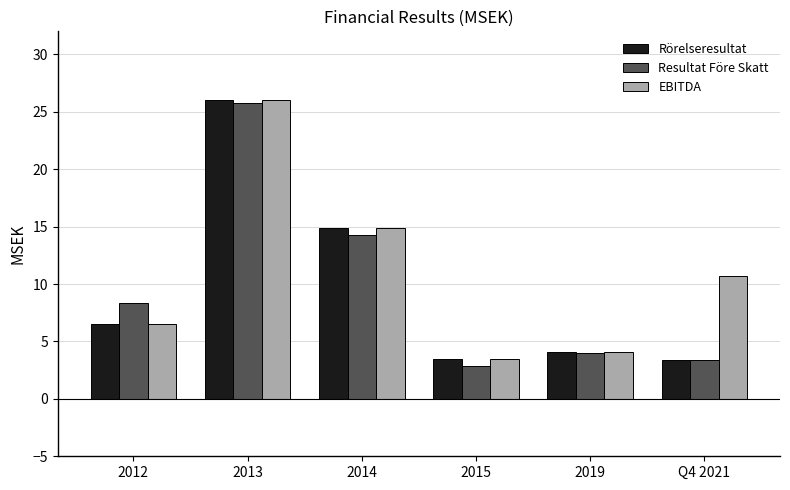

What is the average value of the Rörelseresultat series?

9.7